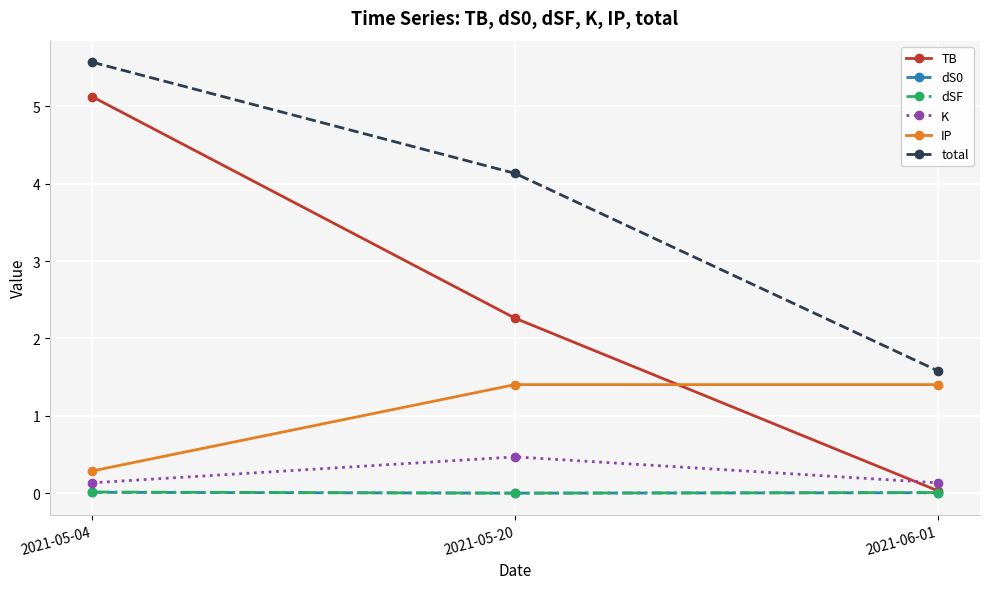

What is the label of the 1st point from the left?

2021-05-04